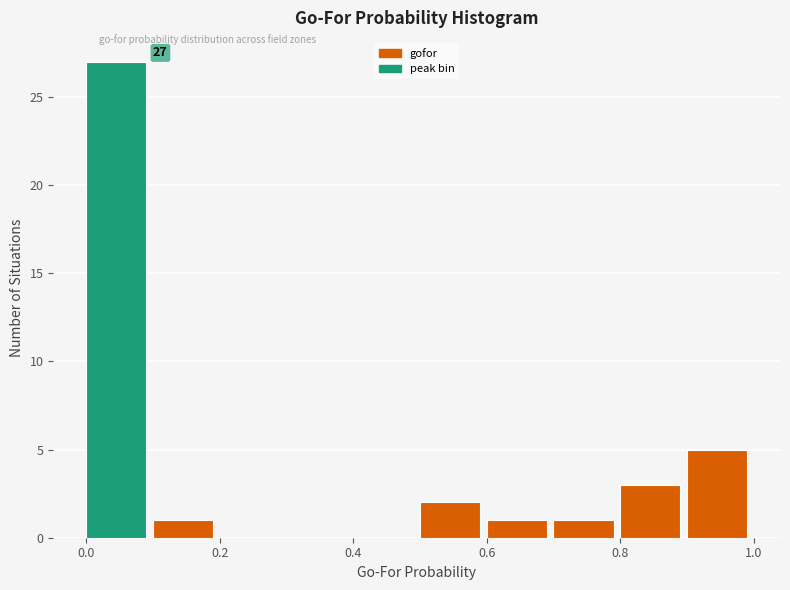

Over which range of the x-axis is the bar tallest?

0.0 to 0.1